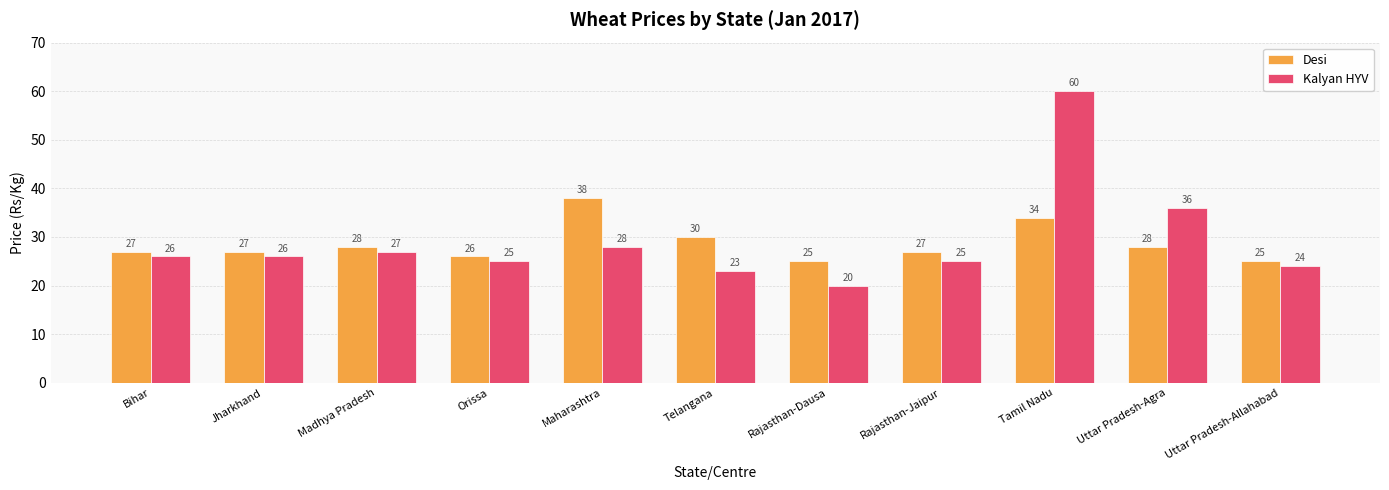

Which category has the lowest value across all series?

Rajasthan-Dausa